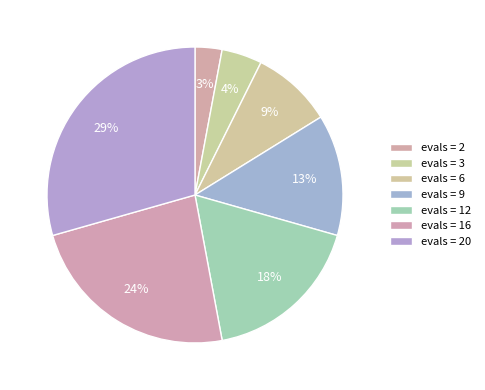

How many slices are in this pie chart?

7